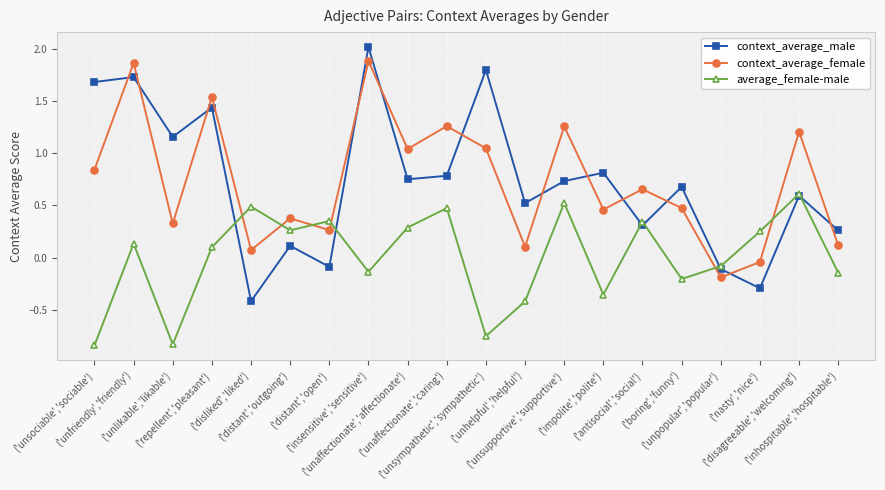

How many values in the context_average_male series exceed 0?

16